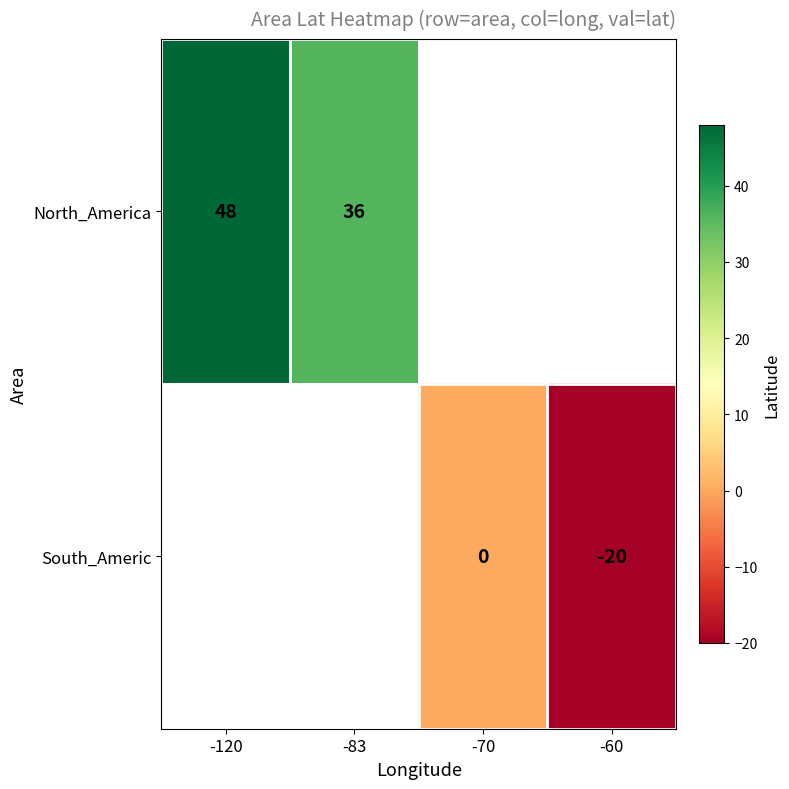

The value of North_America at -83 is 61. True or false?

False